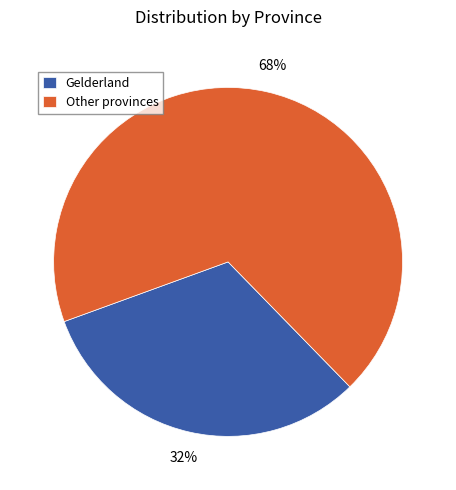

Is the sum of Gelderland and Other provinces greater than half?

Yes